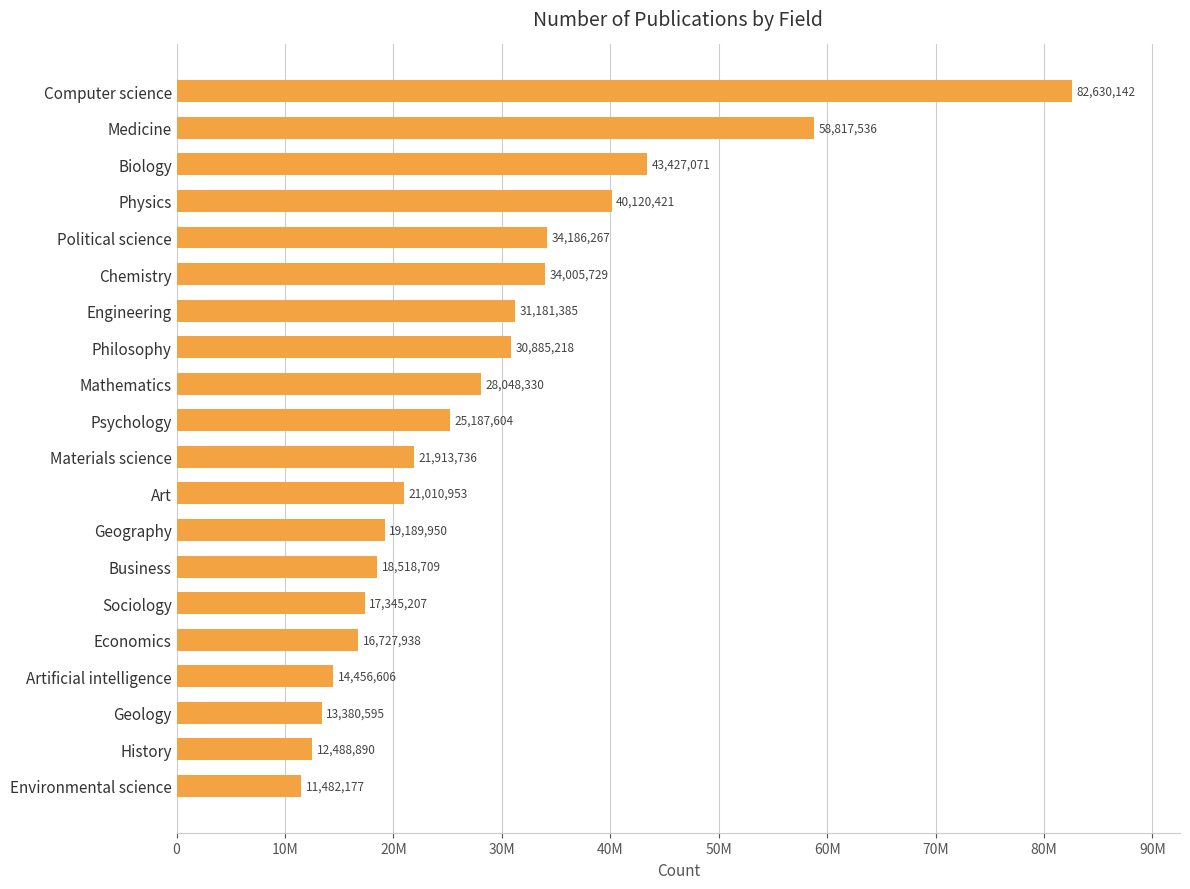

Are the bars horizontal?

Yes